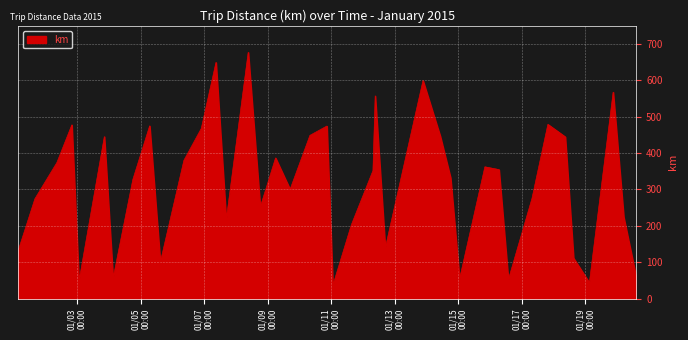

True or false: the data has more than 2 interior local peaks.

True